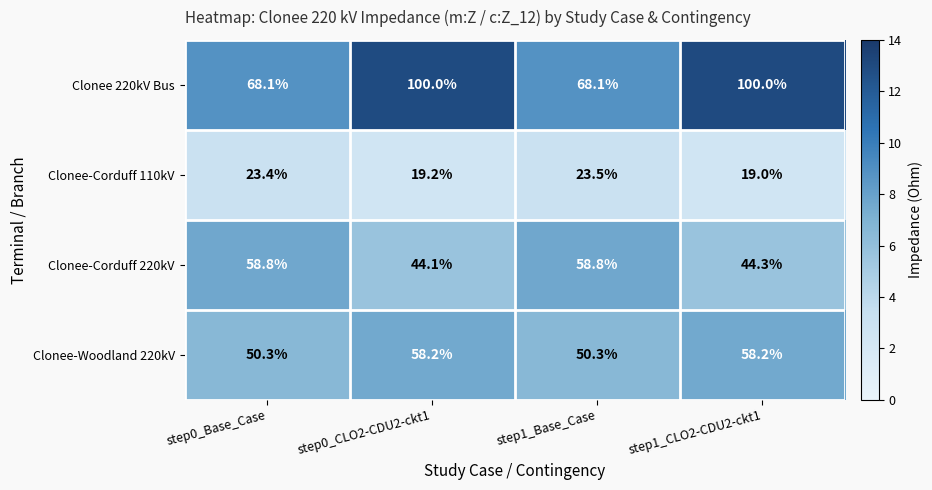

Reading left to right, list all the values displayed in this chart.

Clonee 220kV Bus: step0_Base_Case=68.1	step0_CLO2-CDU2-ckt1=100.0	step1_Base_Case=68.1	step1_CLO2-CDU2-ckt1=100.0
Clonee-Corduff 110kV: step0_Base_Case=23.4	step0_CLO2-CDU2-ckt1=19.2	step1_Base_Case=23.5	step1_CLO2-CDU2-ckt1=19.0
Clonee-Corduff 220kV: step0_Base_Case=58.8	step0_CLO2-CDU2-ckt1=44.1	step1_Base_Case=58.8	step1_CLO2-CDU2-ckt1=44.3
Clonee-Woodland 220kV: step0_Base_Case=50.3	step0_CLO2-CDU2-ckt1=58.2	step1_Base_Case=50.3	step1_CLO2-CDU2-ckt1=58.2